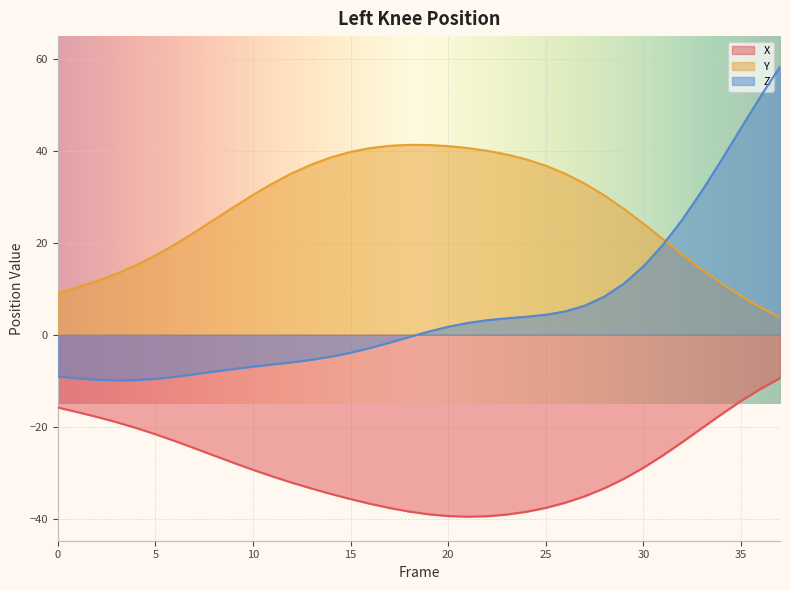

How many lines are shown in the chart?

3